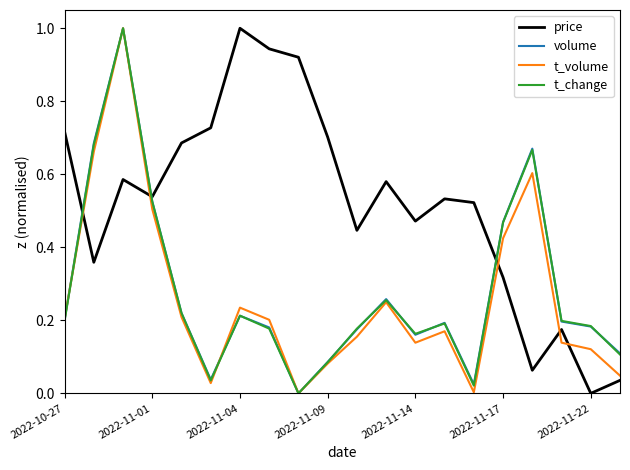

Which series has the largest total across all categories?

price